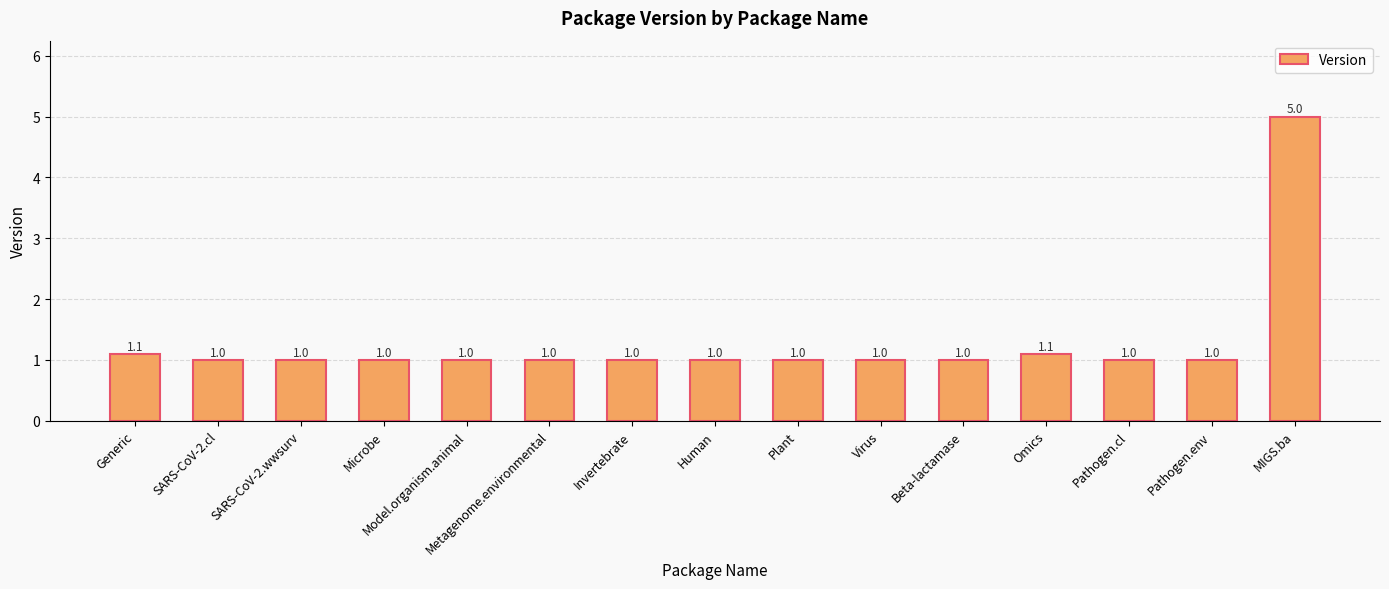

Read the value at Metagenome.environmental.

1.0